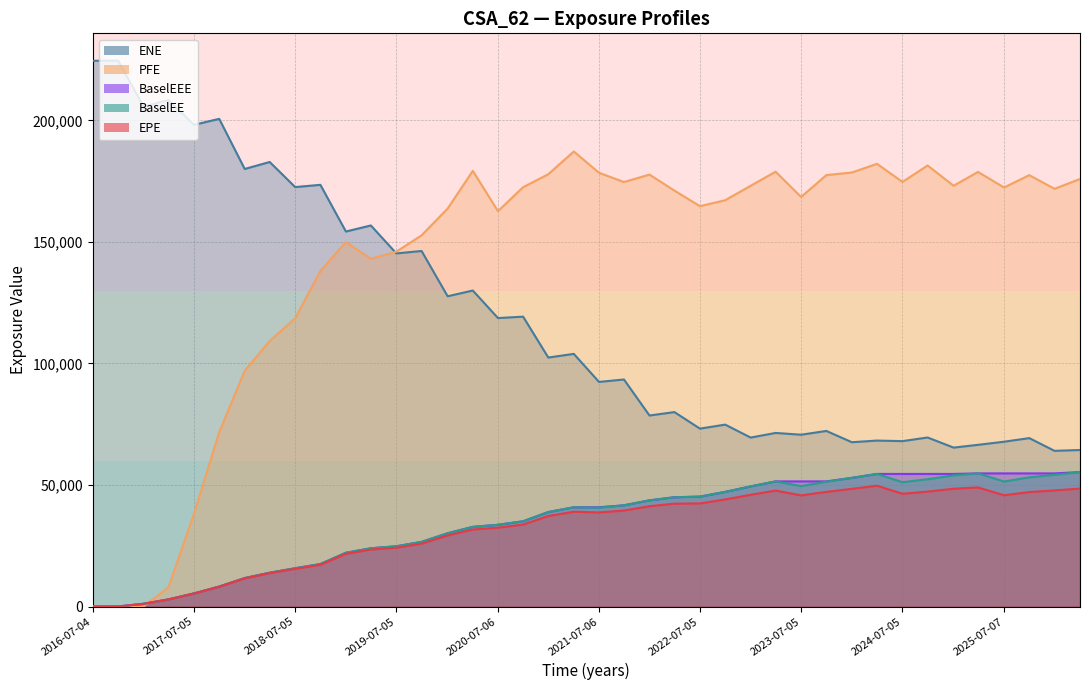

What is the average value of the BaselEE series?

34613.3